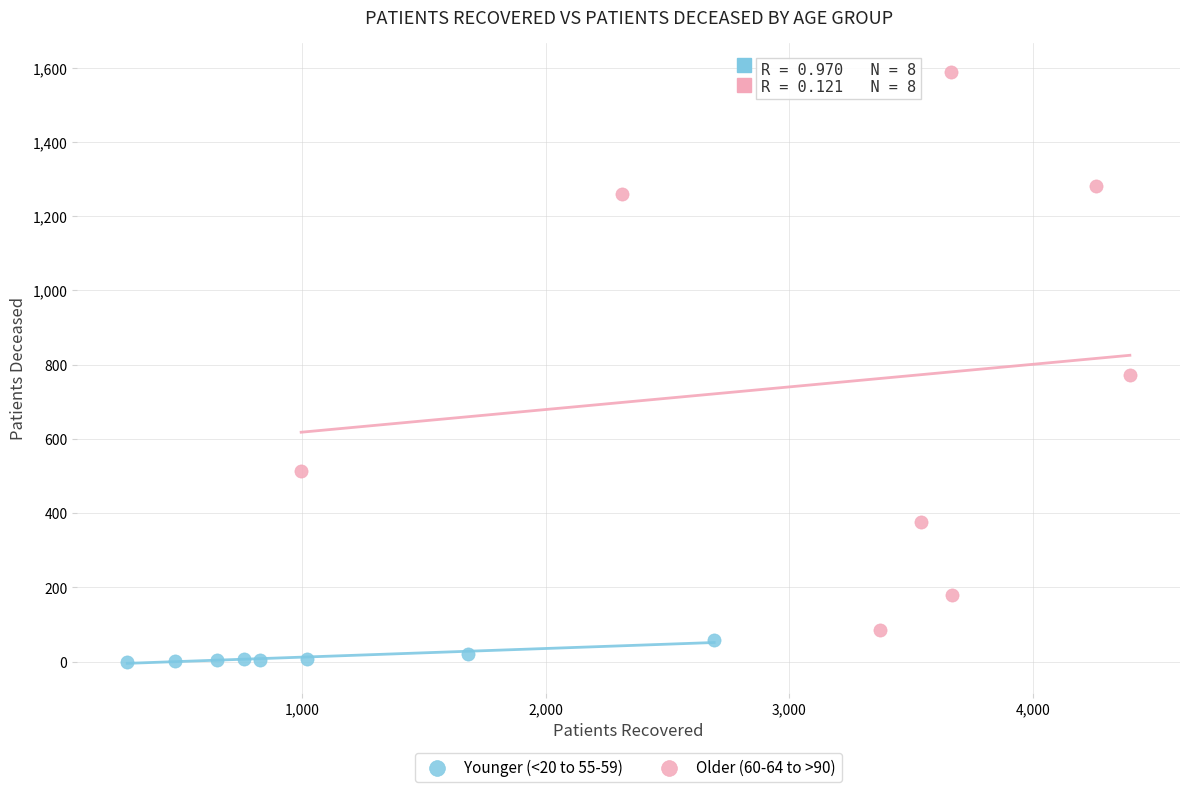

What are all the series names shown in the legend?

Younger (<20 to 55-59), Older (60-64 to >90)